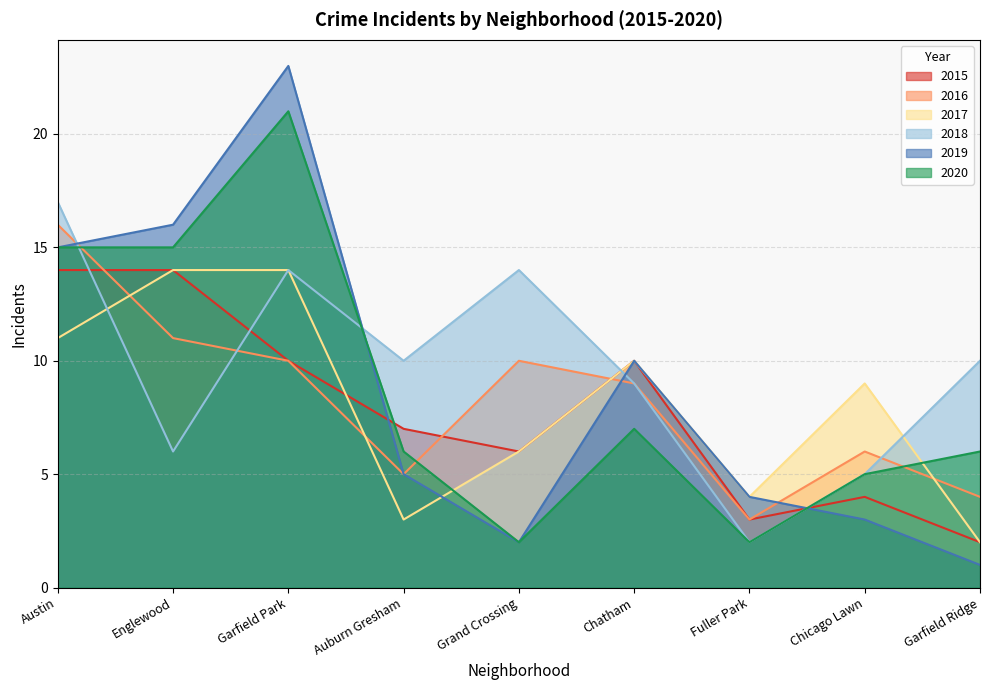

Reading left to right, extract all data points from this chart.

2015: Austin=14	Englewood=14	Garfield Park=10	Auburn Gresham=7	Grand Crossing=6	Chatham=10	Fuller Park=3	Chicago Lawn=4	Garfield Ridge=2
2016: Austin=16	Englewood=11	Garfield Park=10	Auburn Gresham=5	Grand Crossing=10	Chatham=9	Fuller Park=3	Chicago Lawn=6	Garfield Ridge=4
2017: Austin=11	Englewood=14	Garfield Park=14	Auburn Gresham=3	Grand Crossing=6	Chatham=10	Fuller Park=4	Chicago Lawn=9	Garfield Ridge=2
2018: Austin=17	Englewood=6	Garfield Park=14	Auburn Gresham=10	Grand Crossing=14	Chatham=9	Fuller Park=2	Chicago Lawn=5	Garfield Ridge=10
2019: Austin=15	Englewood=16	Garfield Park=23	Auburn Gresham=5	Grand Crossing=2	Chatham=10	Fuller Park=4	Chicago Lawn=3	Garfield Ridge=1
2020: Austin=15	Englewood=15	Garfield Park=21	Auburn Gresham=6	Grand Crossing=2	Chatham=7	Fuller Park=2	Chicago Lawn=5	Garfield Ridge=6